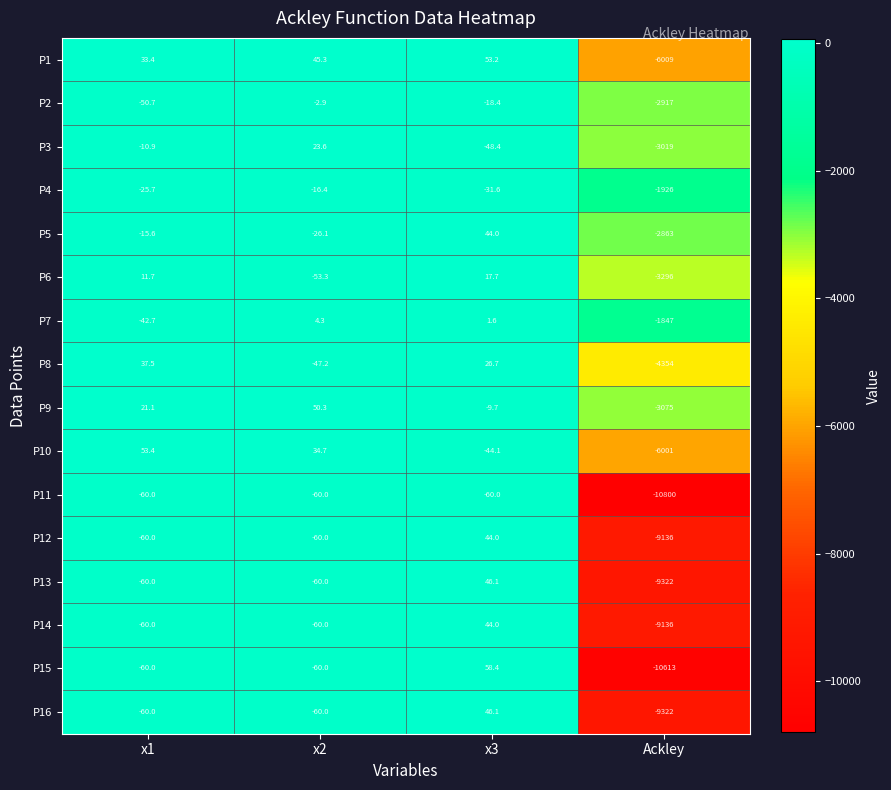

What is the difference between the highest and lowest values at x3?

118.4